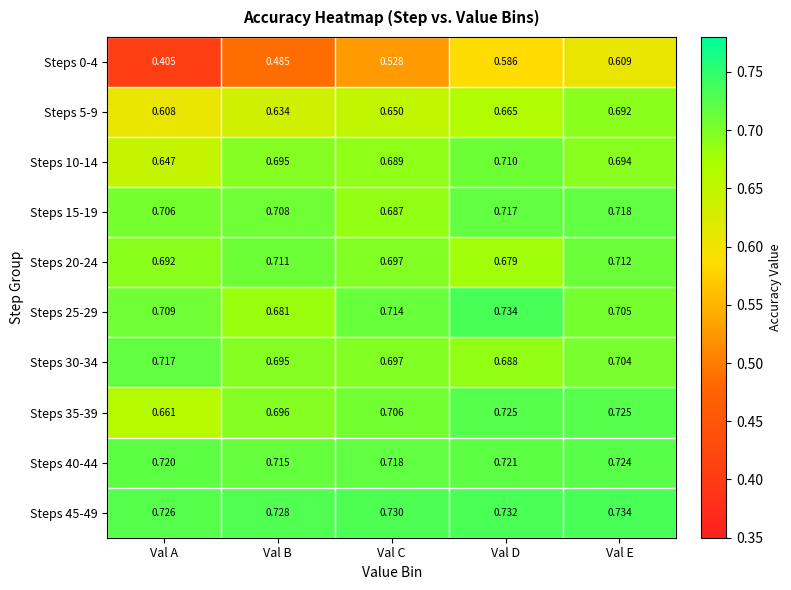

Which series has the widest spread of values?

Steps 0-4